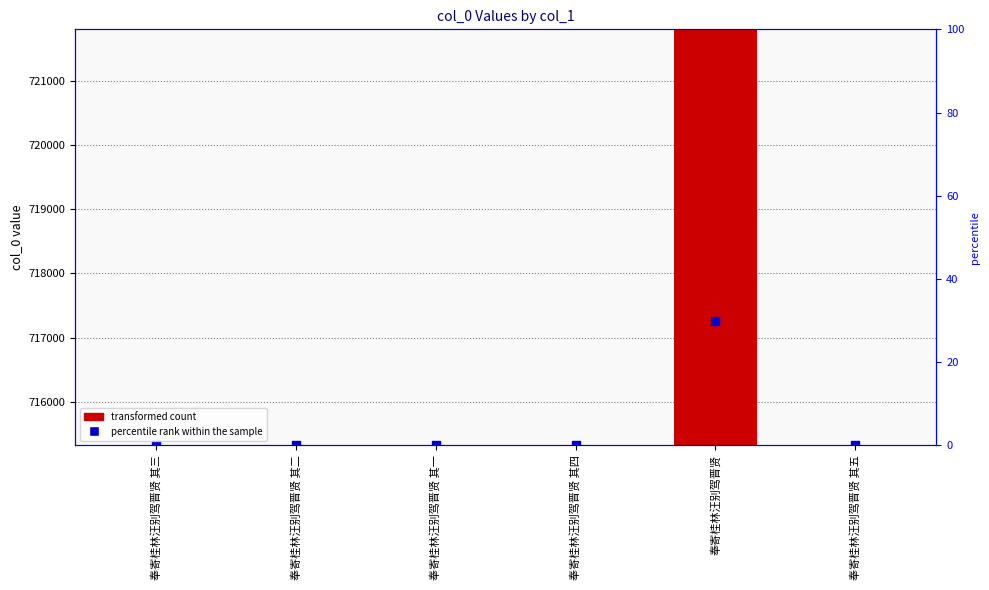

Which series has the largest total across all categories?

col_0